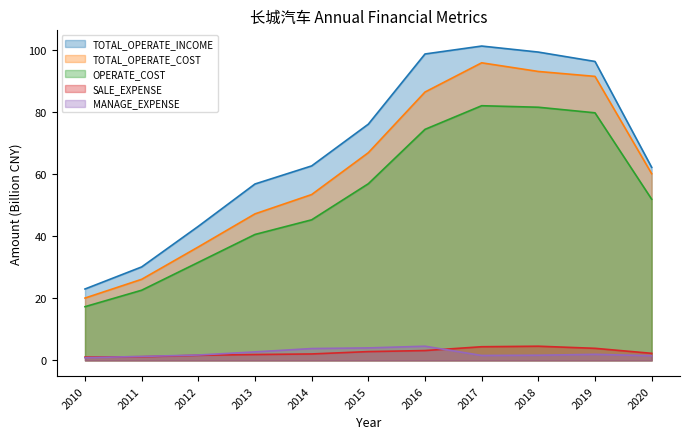

Is it true that TOTAL_OPERATE_COST equals 68.2 at 2013?

False